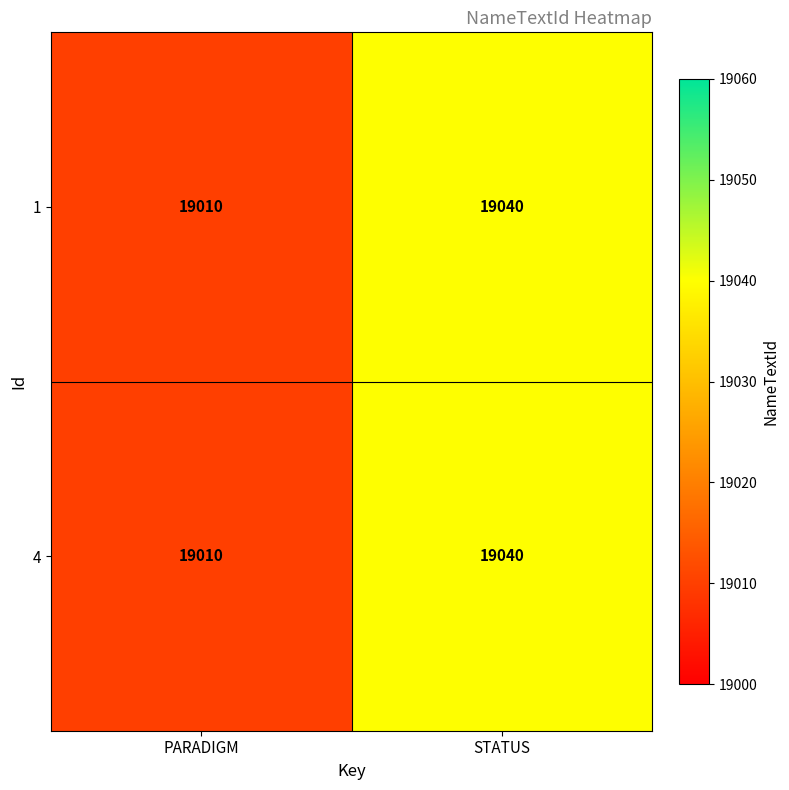

What is the greatest value displayed?

19040